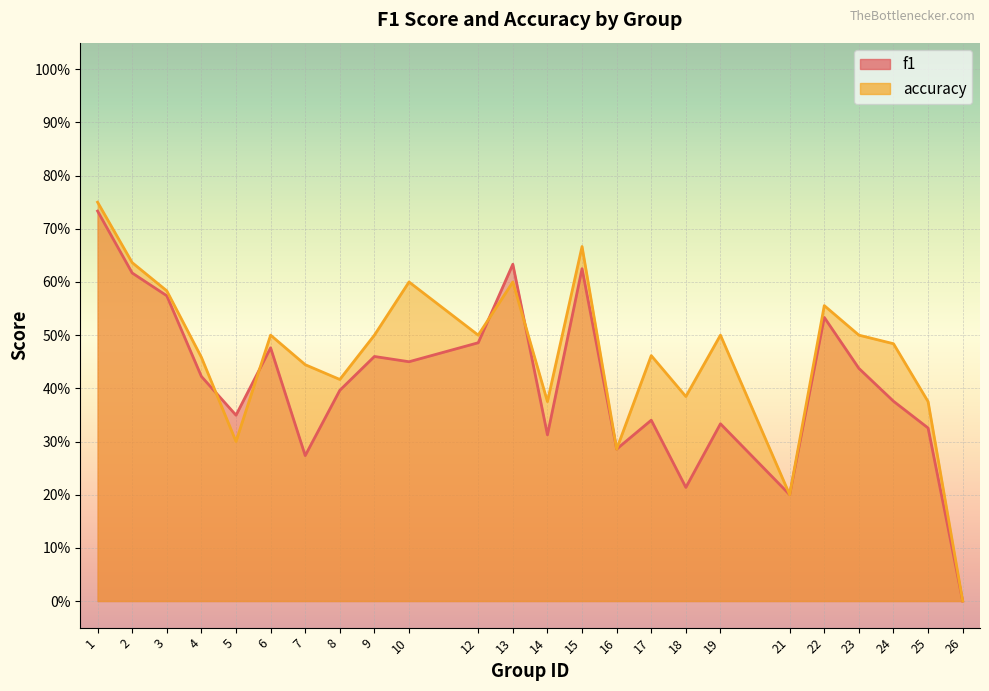

Which series changed the most between 16 and 18?

accuracy